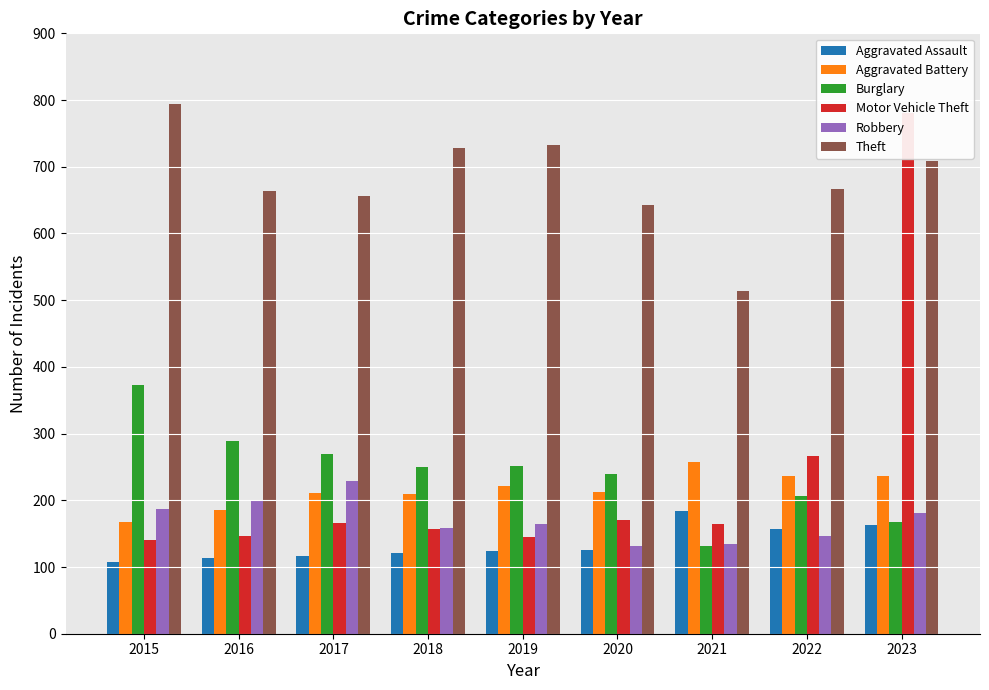

How many bars are there in each group?

6